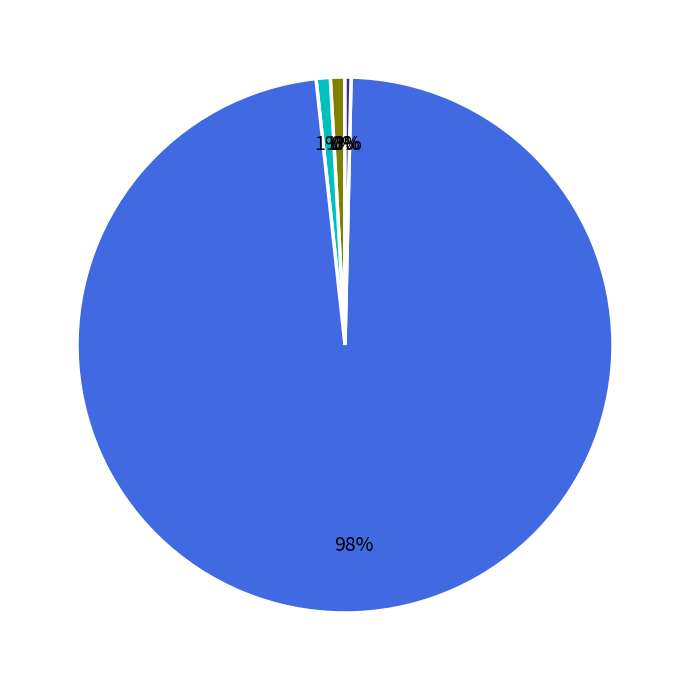

To the nearest percent, what is the difference between the largest and smallest slice percentages?

98%